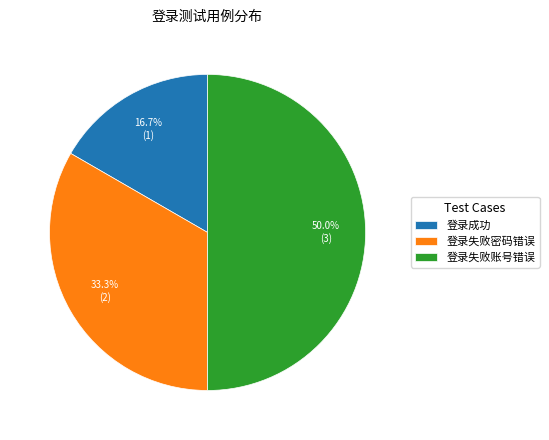

What is the smallest slice in the pie chart?

登录成功